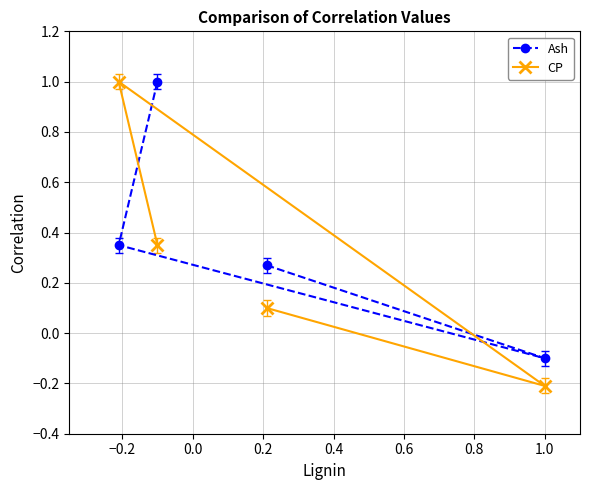

Which series has the widest spread of values?

CP